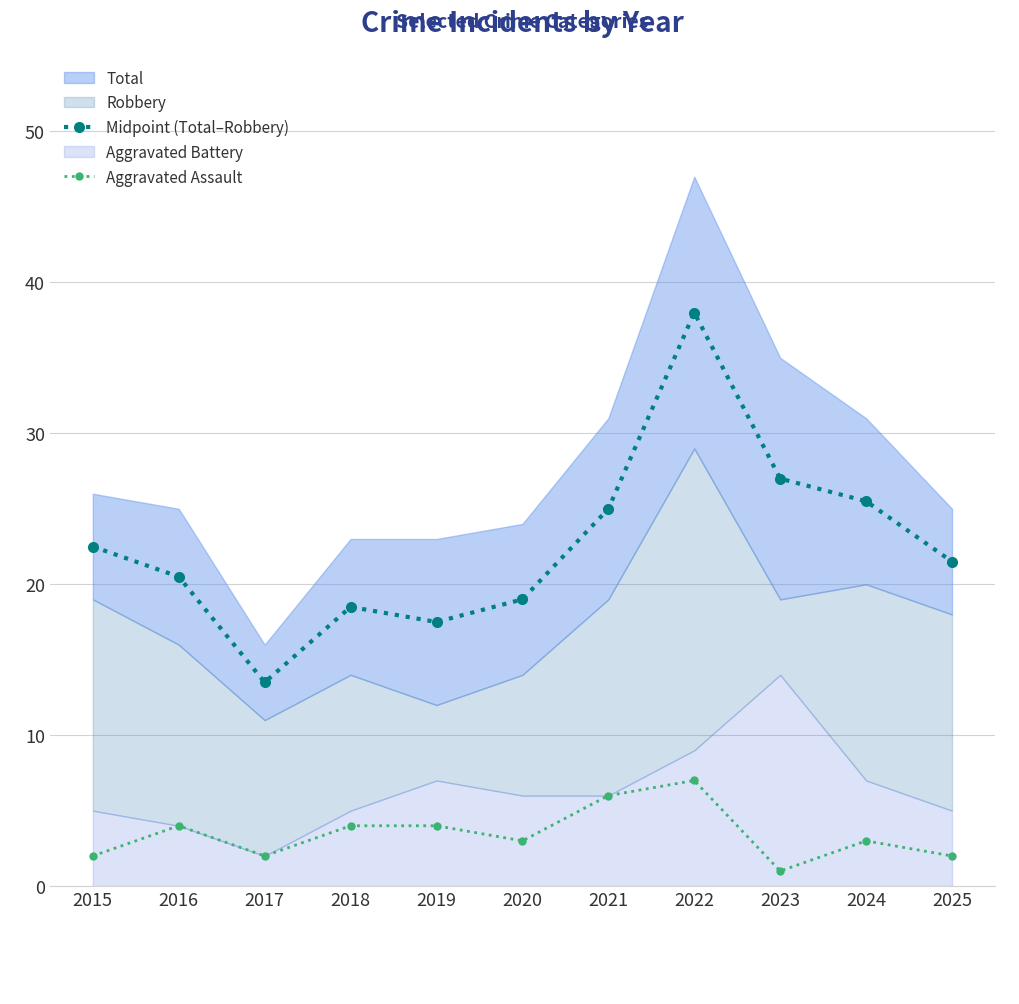

Reading left to right, list all the values displayed in this chart.

Midpoint (Total–Robbery): 22.5	20.5	13.5	18.5	17.5	19.0	25.0	38.0	27.0	25.5	21.5
Aggravated Assault: 2.0	4.0	2.0	4.0	4.0	3.0	6.0	7.0	1.0	3.0	2.0